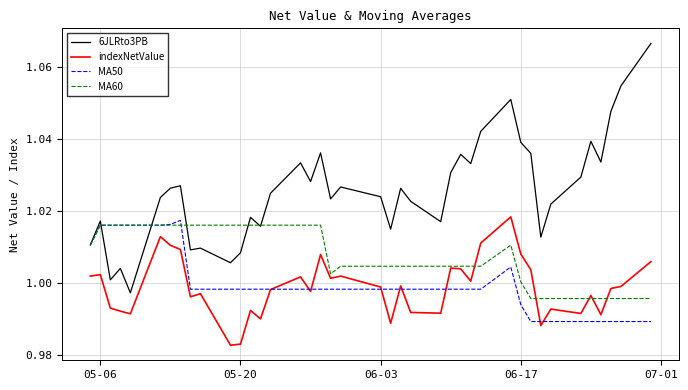

Which series has the widest spread of values?

6JLRto3PB